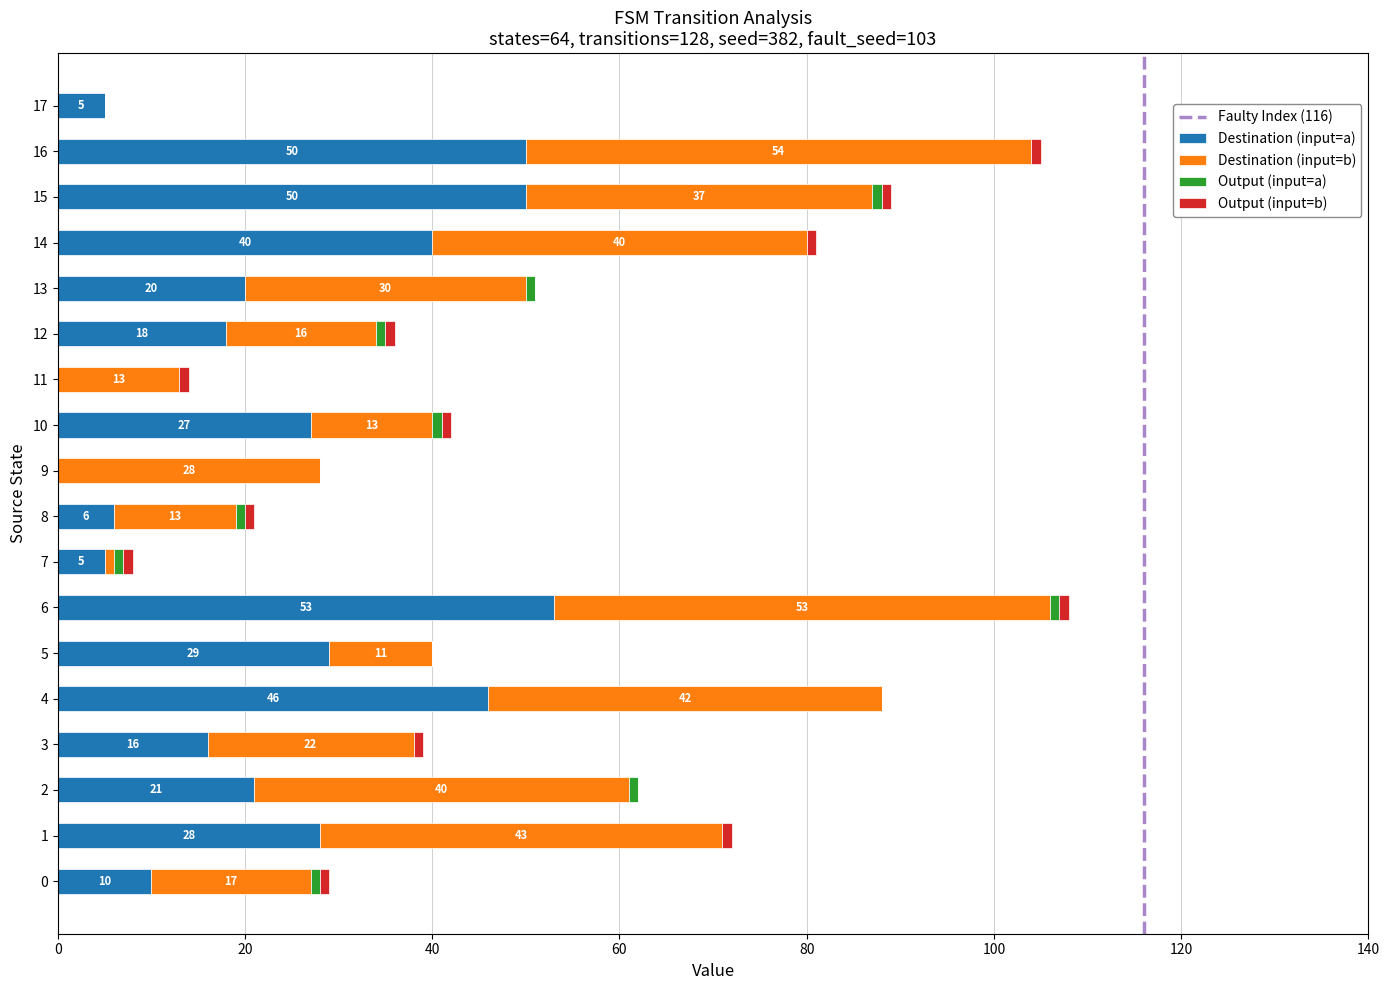

What is the highest value of the Destination (input=a) series?

53